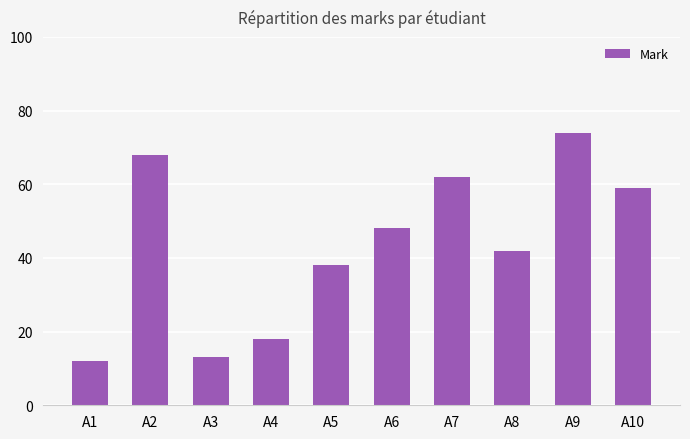

Reading right to left, what are all the values shown in this chart?

A10=59	A9=74	A8=42	A7=62	A6=48	A5=38	A4=18	A3=13	A2=68	A1=12